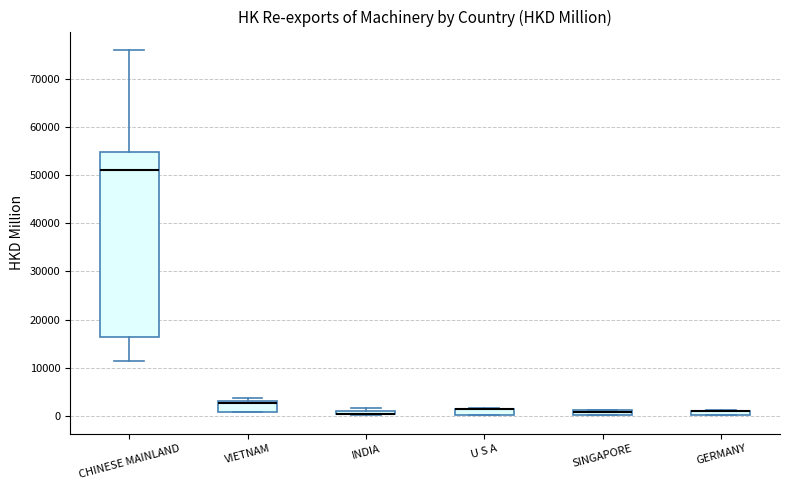

Where is the lower edge of the box for U S A on the y-axis? The values are not printed on the chart, so give them approximately, as read against the axis.

0